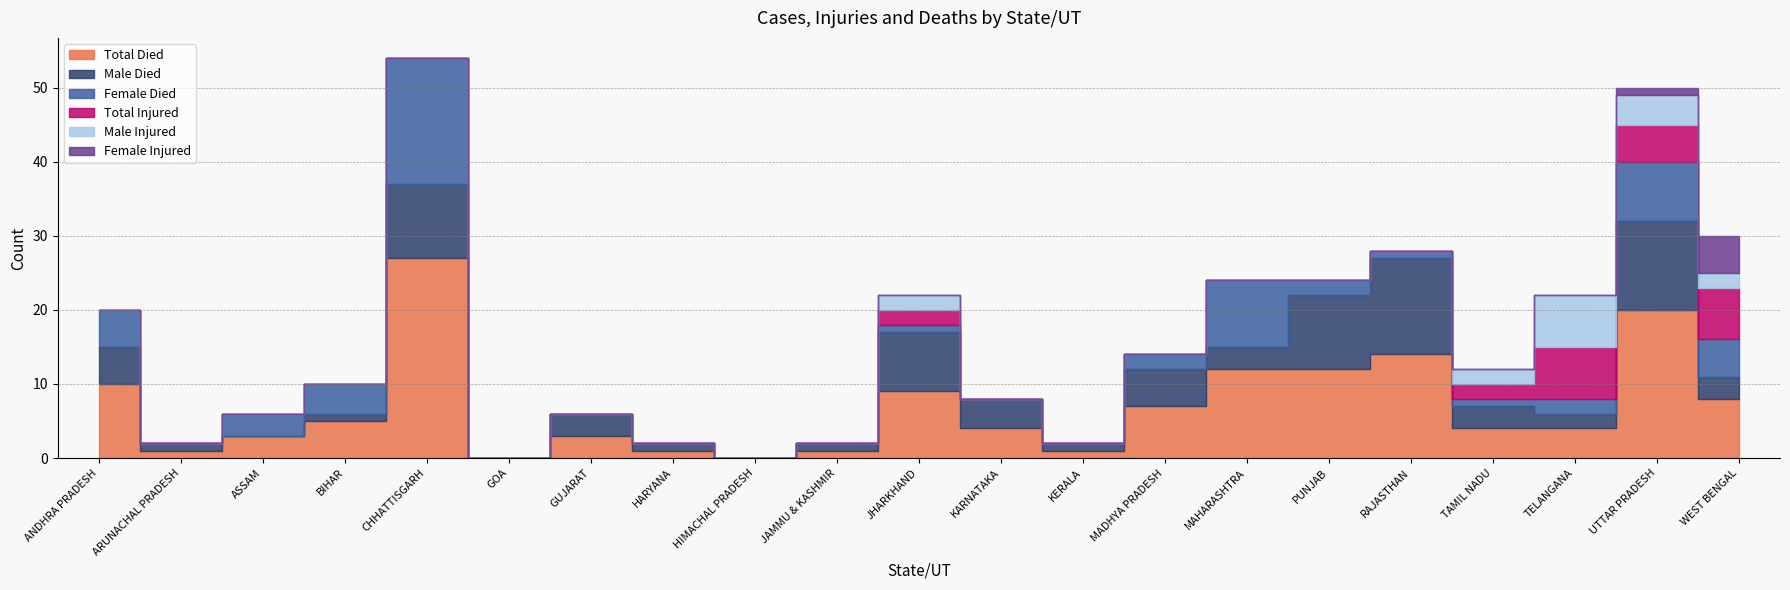

How many values in the Total Died series exceed 4?

10